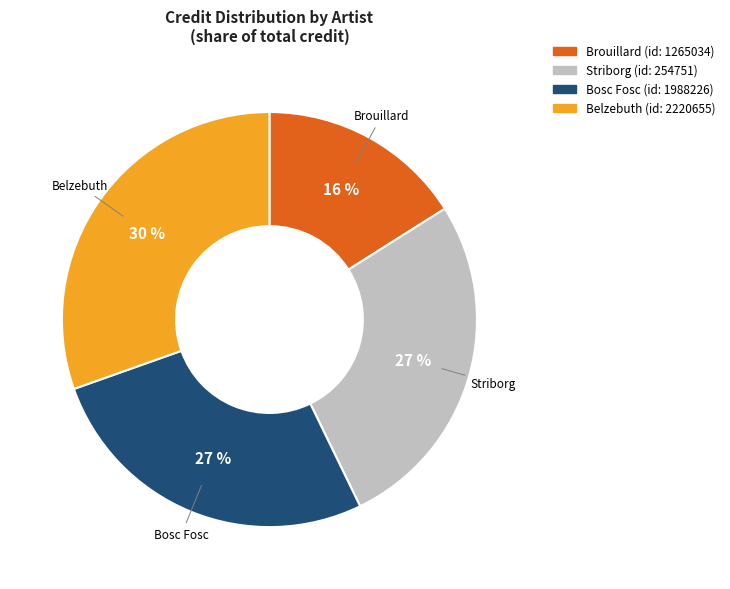

Count the number of slices in the pie.

4